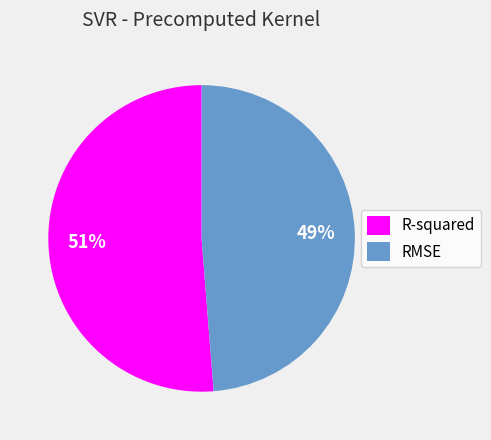

To the nearest percent, what portion does R-squared represent?

51%